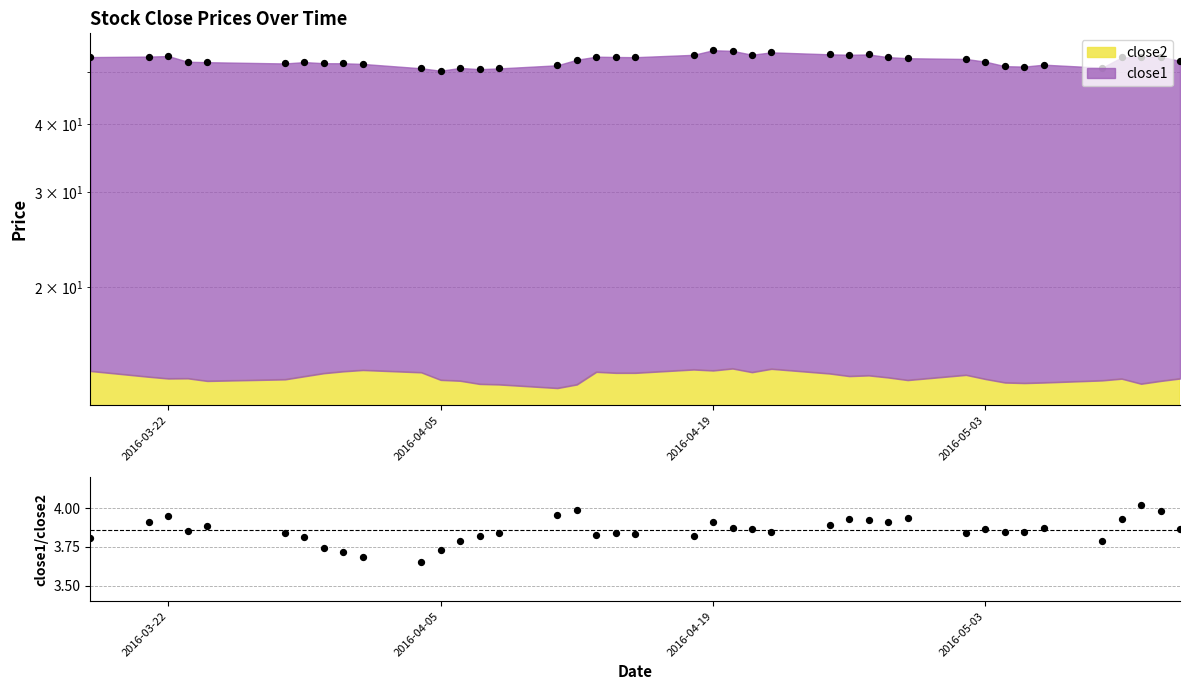

Between 2016-05-12 and 2016-05-03, which is larger?

2016-05-12